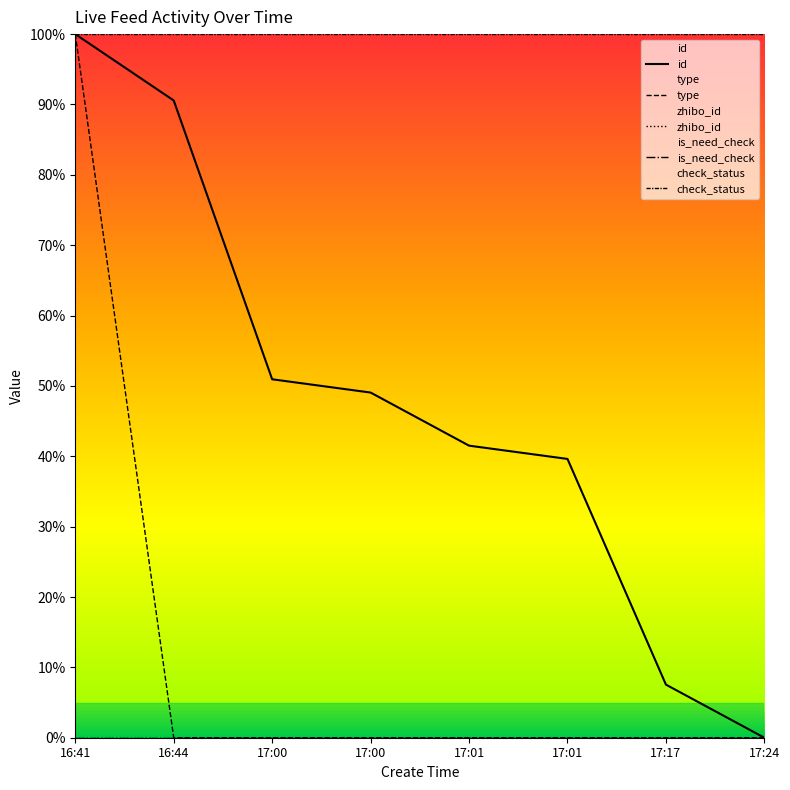

What is the label of the 5th point from the left?

17:01